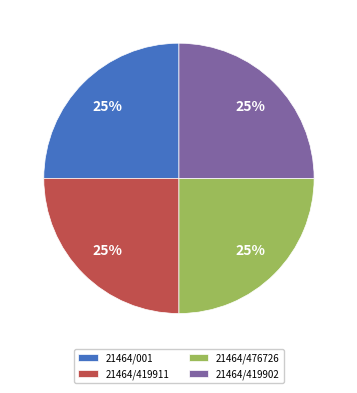

How many slices are in this pie chart?

4